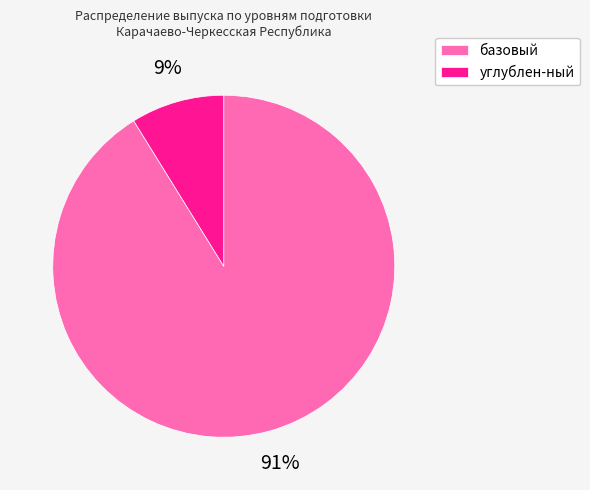

How many slices are in this pie chart?

2